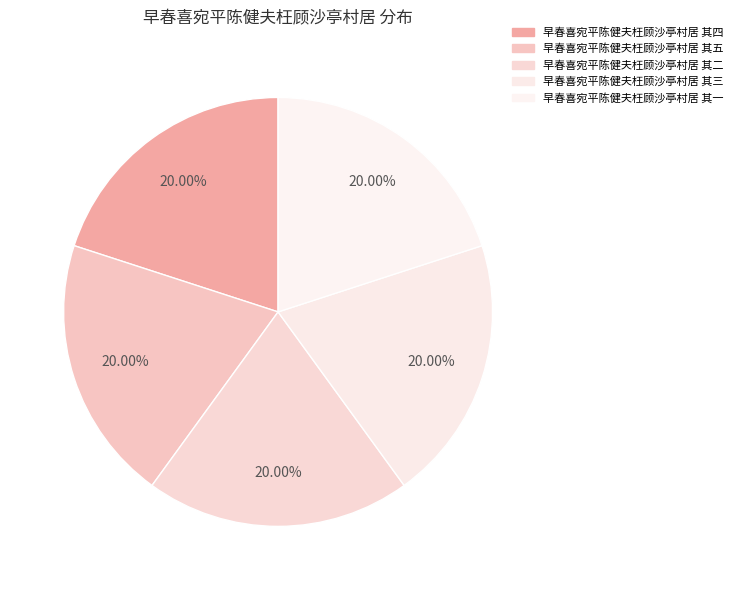

What is the ratio of the value at 早春喜宛平陈健夫枉顾沙亭村居 其二 to the value at 早春喜宛平陈健夫枉顾沙亭村居 其一?

1.0